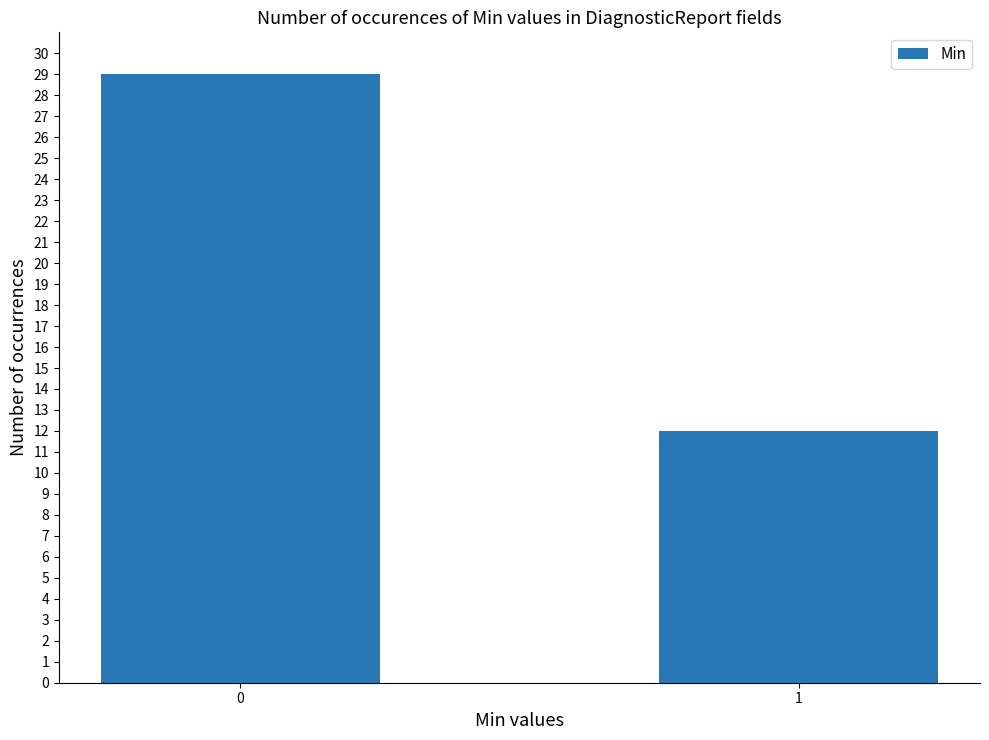

Is it true that the value at 0 is 29?

True